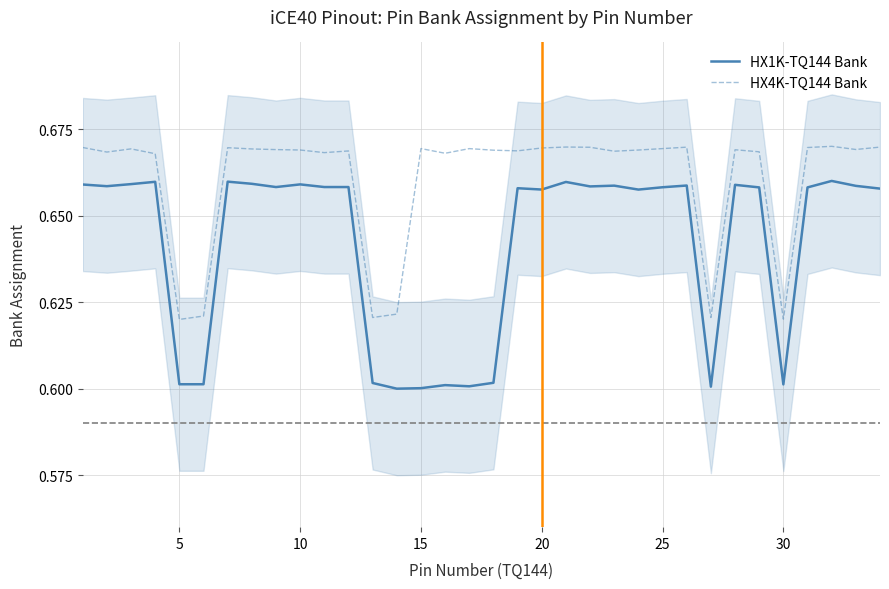

Is it true that HX1K-TQ144 Bank equals 0.4 at 5?

False